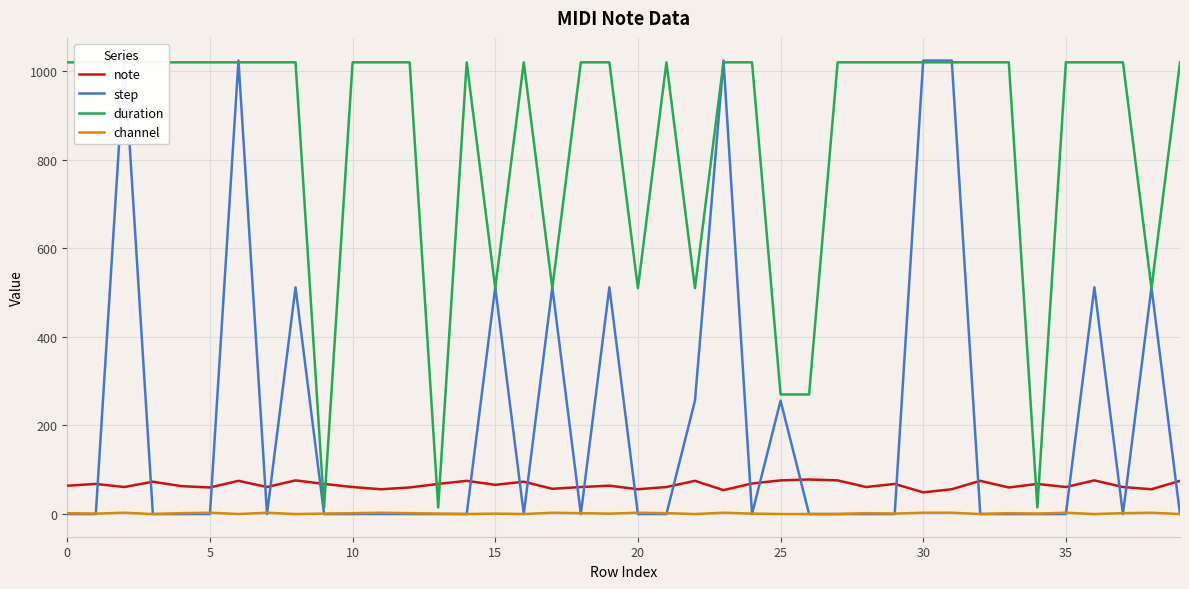

True or false: note and channel cross at least once.

False